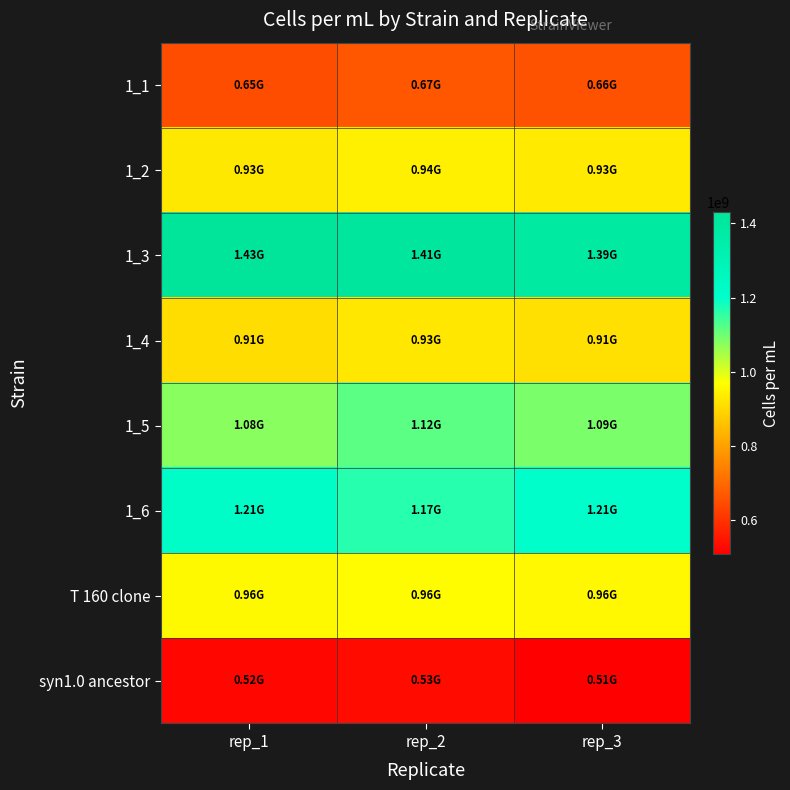

At which category is the sum across all series the highest?

rep_2